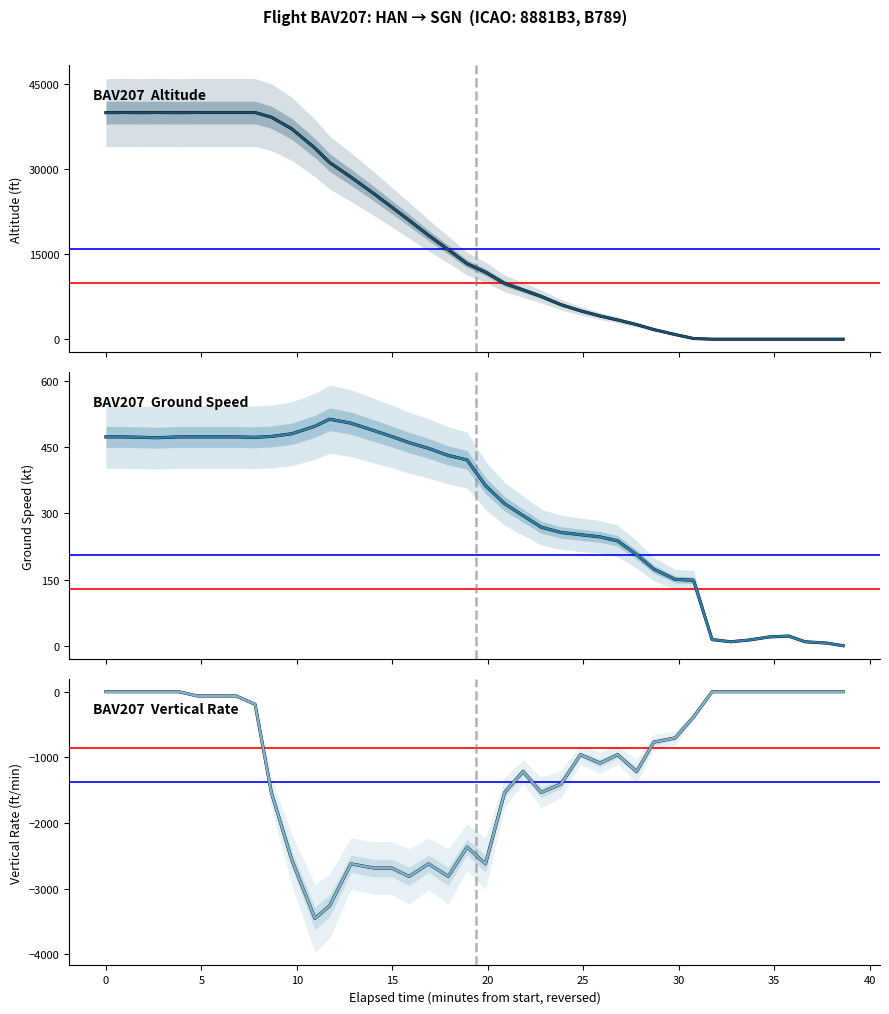

Where is the first local minimum for altitude?

35